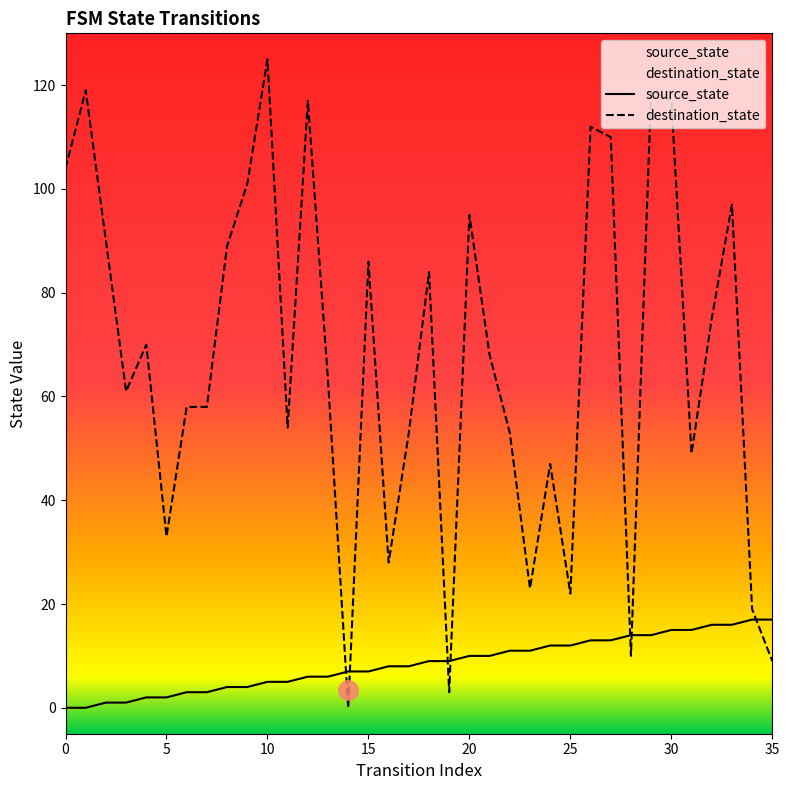

What is the maximum value shown in the chart?

125